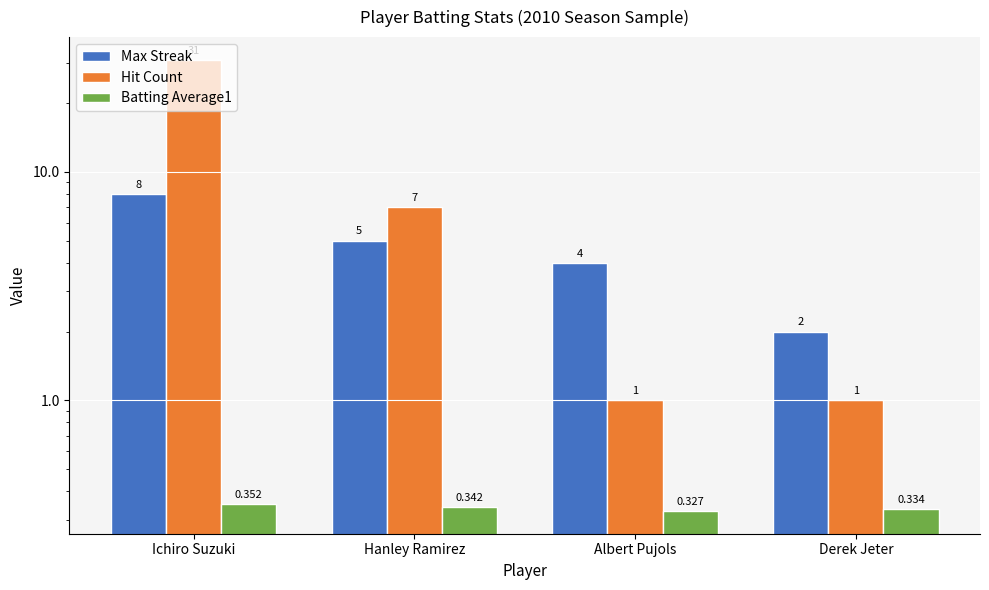

Reading right to left, list all the values displayed in this chart.

Max Streak: Derek Jeter=2.0	Albert Pujols=4.0	Hanley Ramirez=5.0	Ichiro Suzuki=8.0
Hit Count: Derek Jeter=1.0	Albert Pujols=1.0	Hanley Ramirez=7.0	Ichiro Suzuki=31.0
Batting Average1: Derek Jeter=0.3	Albert Pujols=0.3	Hanley Ramirez=0.3	Ichiro Suzuki=0.4